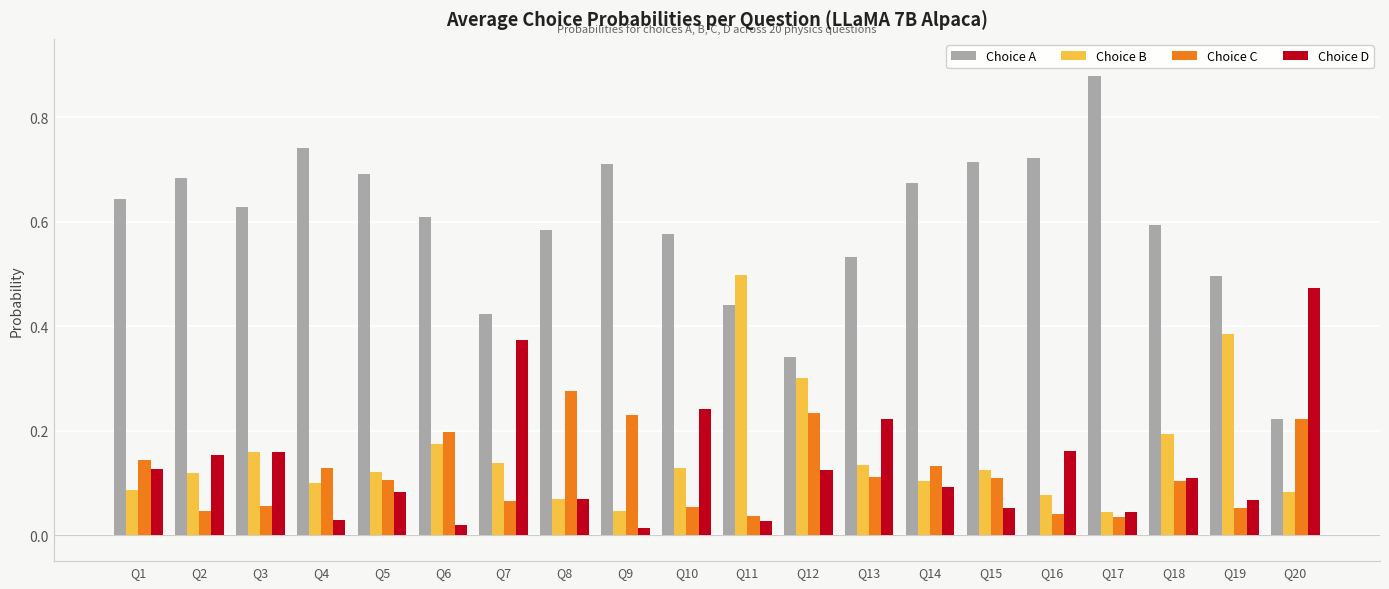

True or false: Choice B has a value of 0.1 at Q2.

True